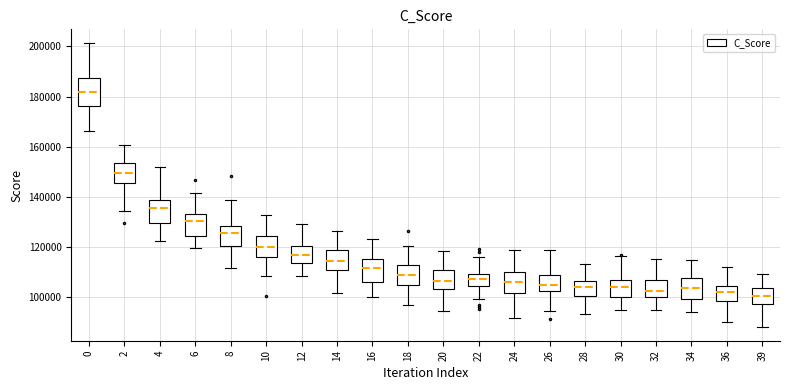

Reading left to right, transcribe this box plot: for each box, give where its median line is, the range the box spans, and where its two whiskers end, as read against the y-axis. The values are not printed on the chart, so give them approximately, as read against the axis.

0: median 182000, box 176000 to 188000, whiskers 166000 to 202000
2: median 150000, box 146000 to 154000, whiskers 134000 to 160000
4: median 136000, box 130000 to 138000, whiskers 122000 to 152000
6: median 130000, box 124000 to 134000, whiskers 120000 to 142000
8: median 126000, box 120000 to 128000, whiskers 112000 to 138000
10: median 120000, box 116000 to 124000, whiskers 108000 to 132000
12: median 116000, box 114000 to 120000, whiskers 108000 to 128000
14: median 114000, box 110000 to 118000, whiskers 102000 to 126000
16: median 112000, box 106000 to 116000, whiskers 100000 to 122000
18: median 108000, box 104000 to 112000, whiskers 96000 to 120000
20: median 106000, box 104000 to 110000, whiskers 94000 to 118000
22: median 108000, box 104000 to 110000, whiskers 98000 to 116000
24: median 106000, box 102000 to 110000, whiskers 92000 to 118000
26: median 104000, box 102000 to 108000, whiskers 94000 to 118000
28: median 104000, box 100000 to 106000, whiskers 94000 to 114000
30: median 104000, box 100000 to 106000, whiskers 94000 to 116000
32: median 102000, box 100000 to 106000, whiskers 94000 to 114000
34: median 104000, box 100000 to 108000, whiskers 94000 to 114000
36: median 102000, box 98000 to 104000, whiskers 90000 to 112000
39: median 100000, box 98000 to 104000, whiskers 88000 to 110000